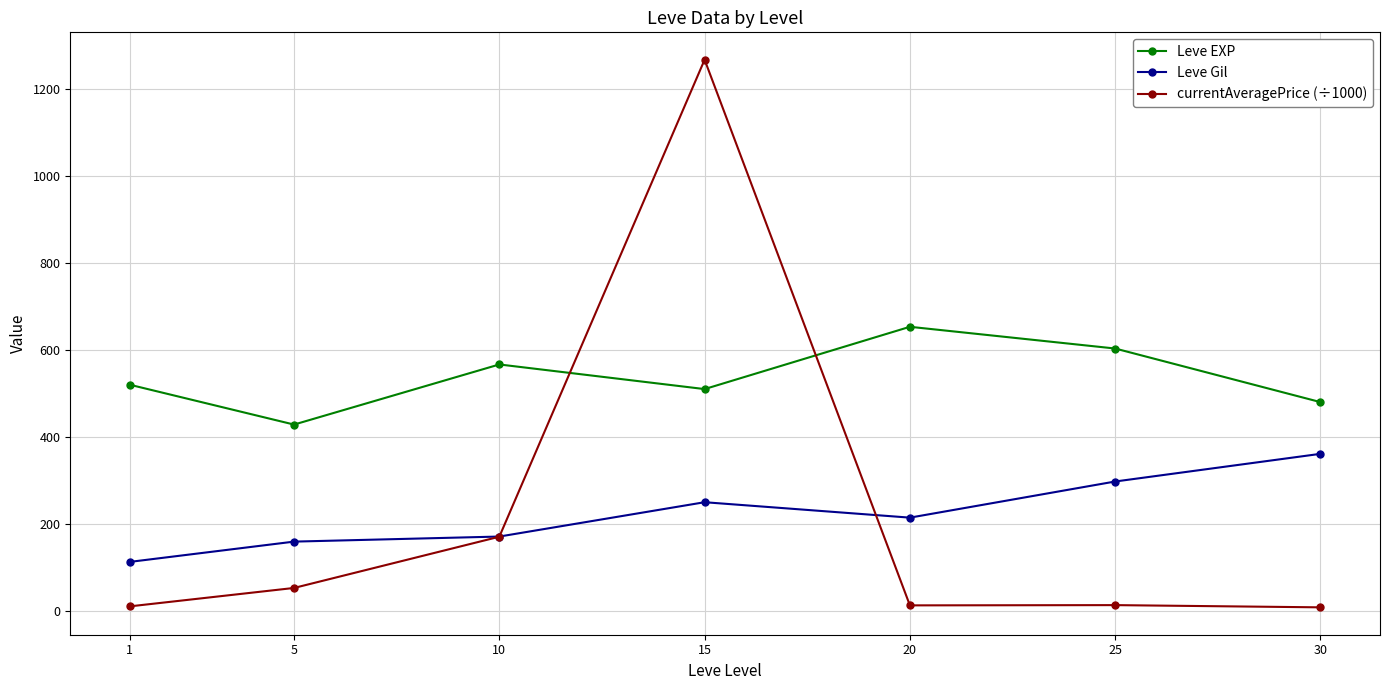

What is the maximum value for Leve Gil?

361.0